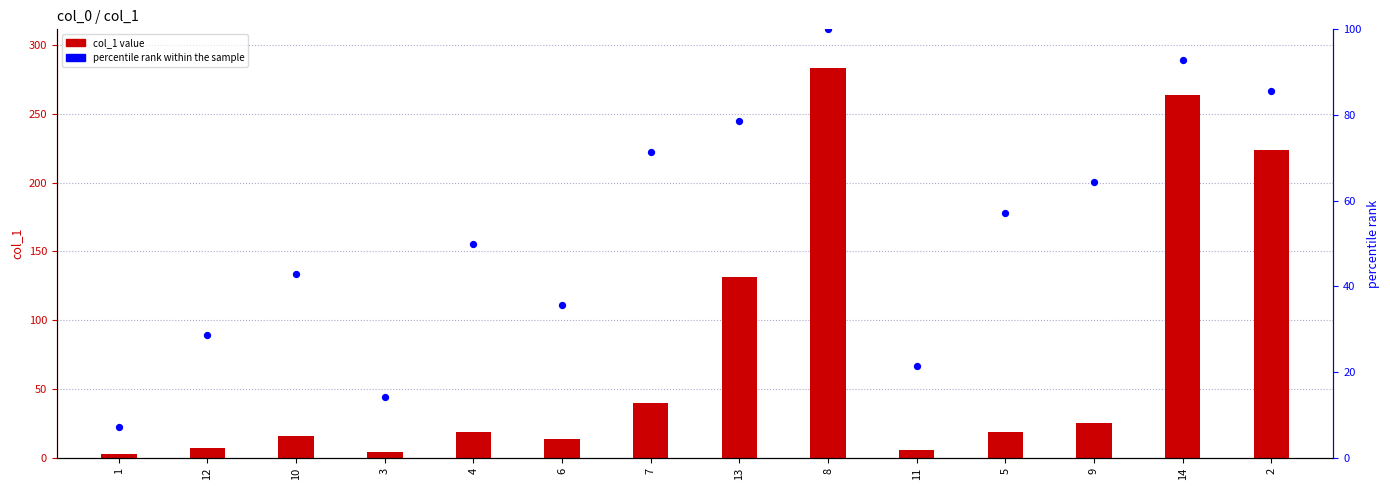

At which category is the sum across all series the highest?

8